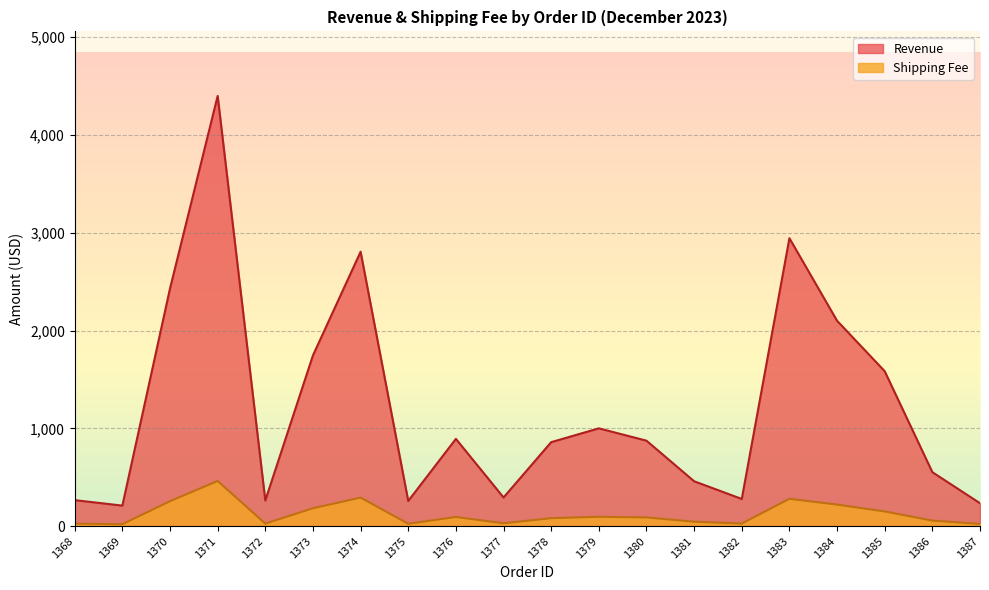

The value of Revenue at 1374 is 2806.0. True or false?

True